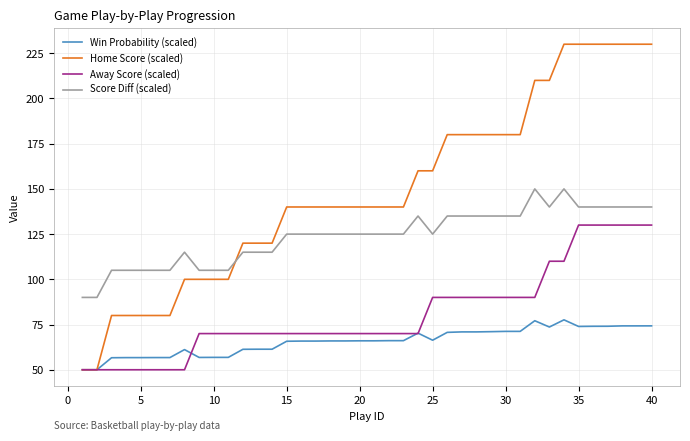

Which series has the widest spread of values?

Home Score (scaled)